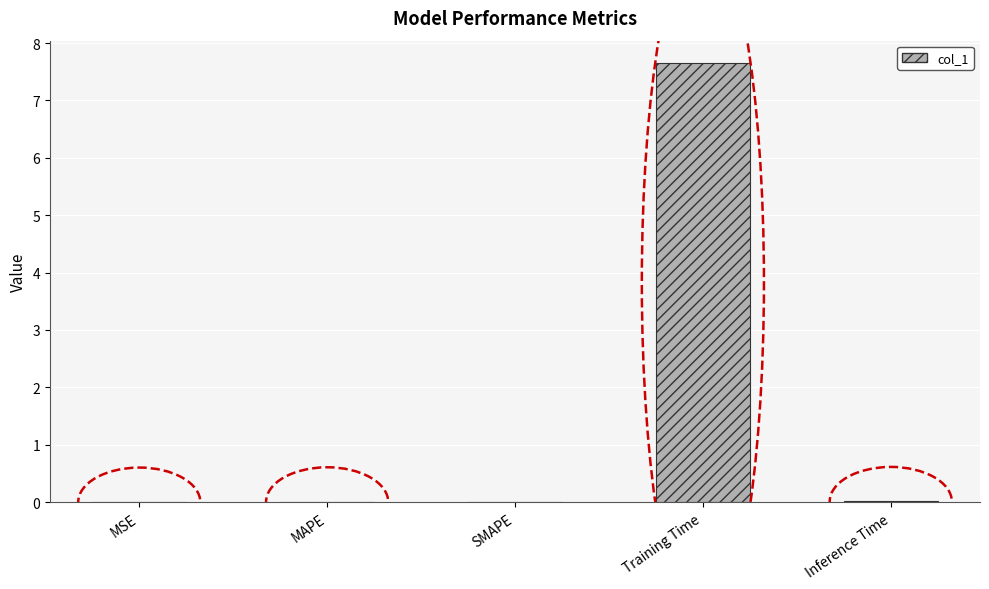

Is it true that the value at SMAPE is 0.0?

True